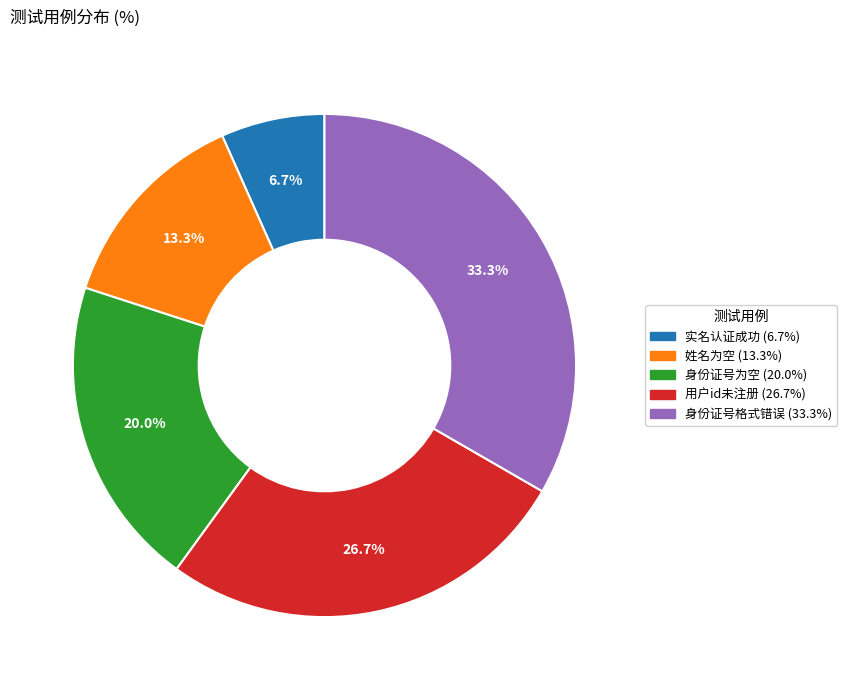

Approximately how many times larger is the value at 身份证号为空 compared to 姓名为空?

1.5